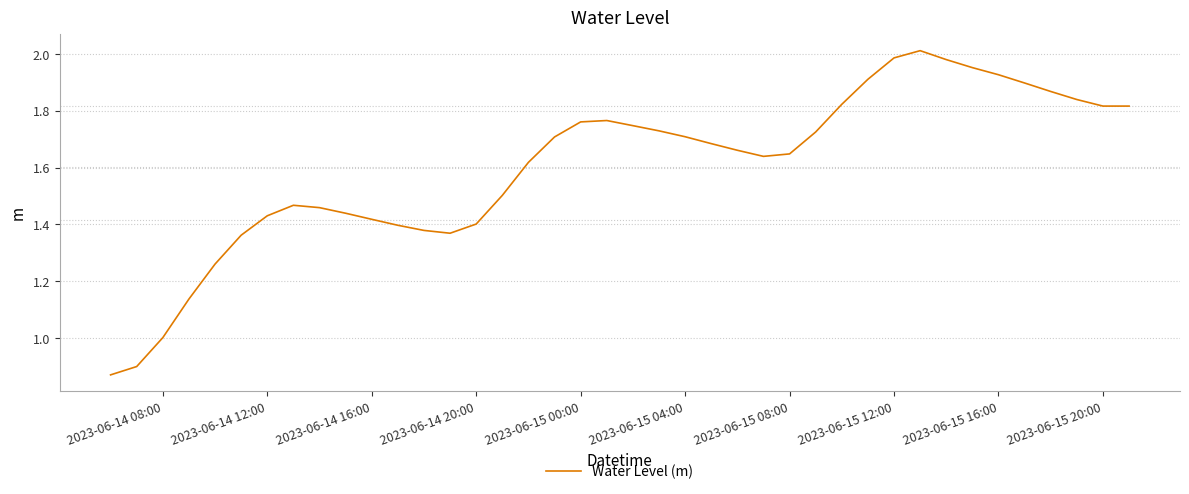

The value at 2023-06-15 04:00 is 2.7. True or false?

False